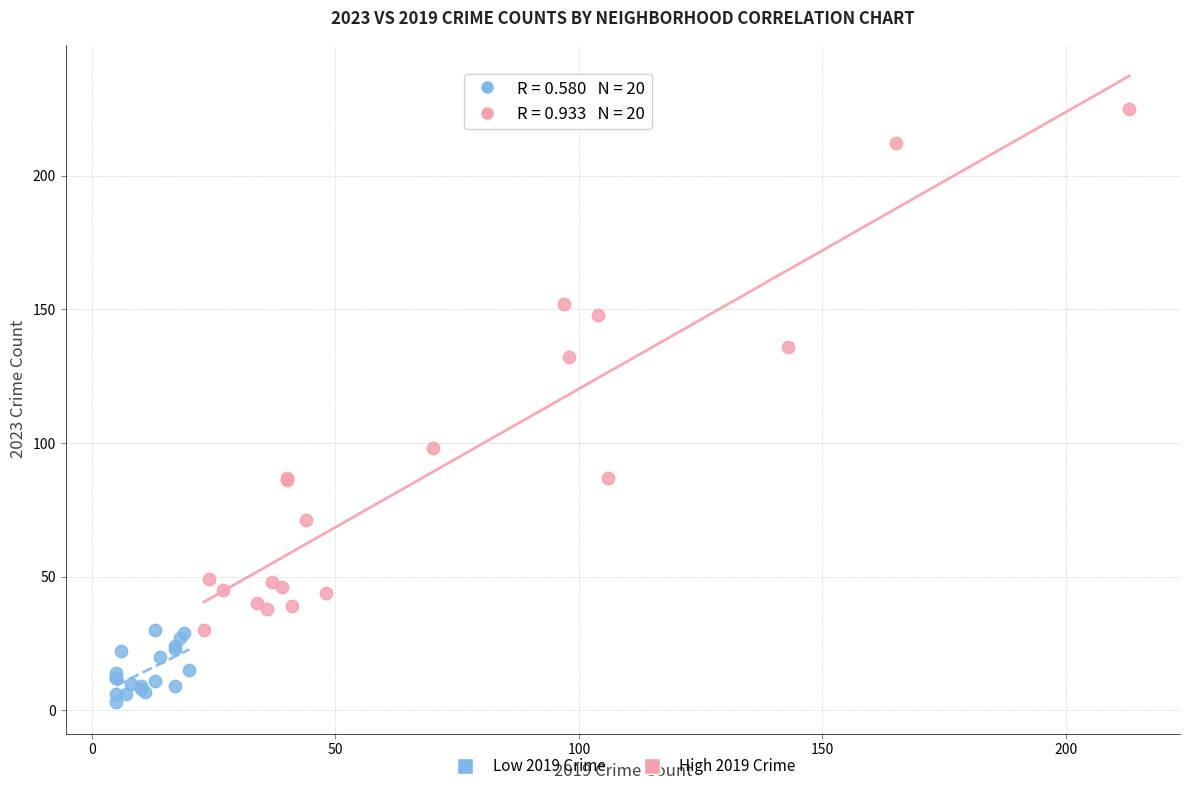

Which series reaches the maximum Y coordinate?

High 2019 Crime